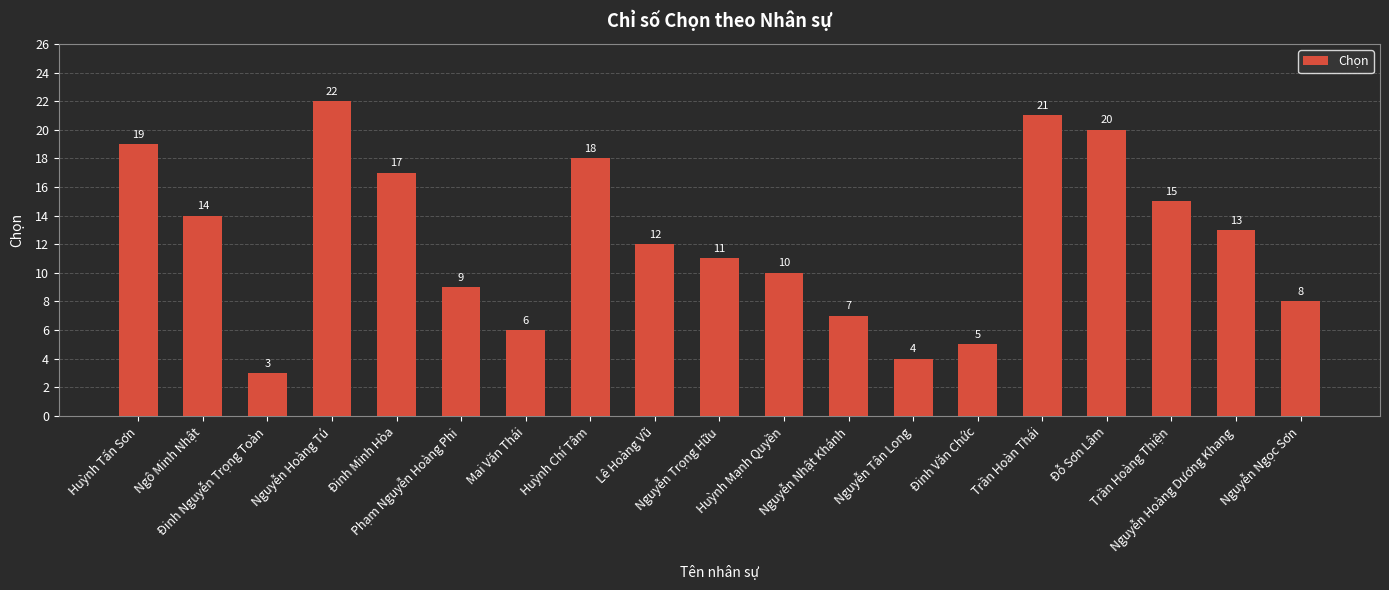

Between Nguyễn Trọng Hữu and Nguyễn Hoàng Tú, which is larger?

Nguyễn Hoàng Tú